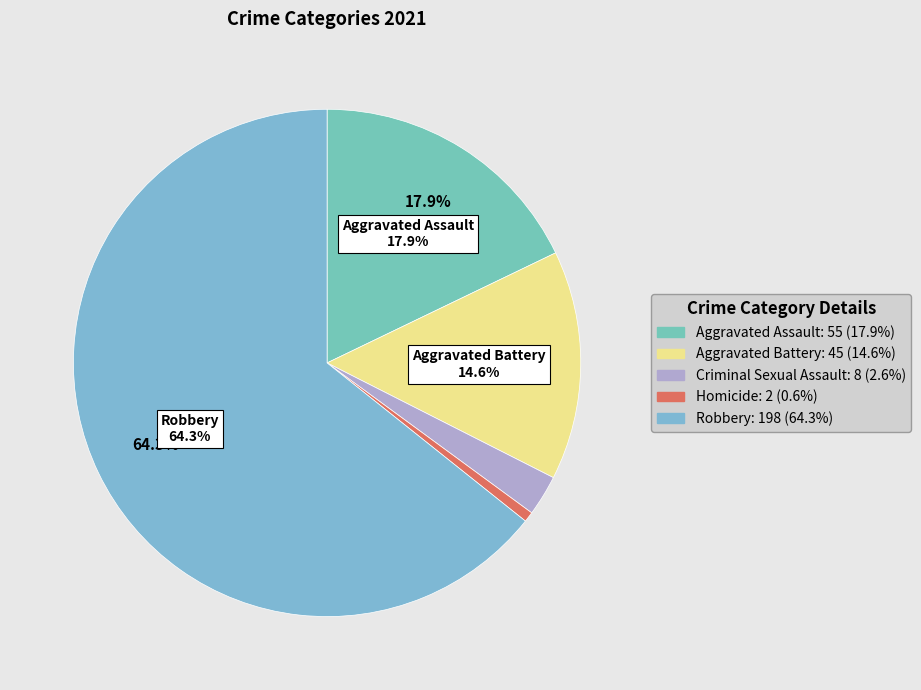

Rank the categories by value from highest to lowest.

Robbery, Aggravated Assault, Aggravated Battery, Criminal Sexual Assault, Homicide